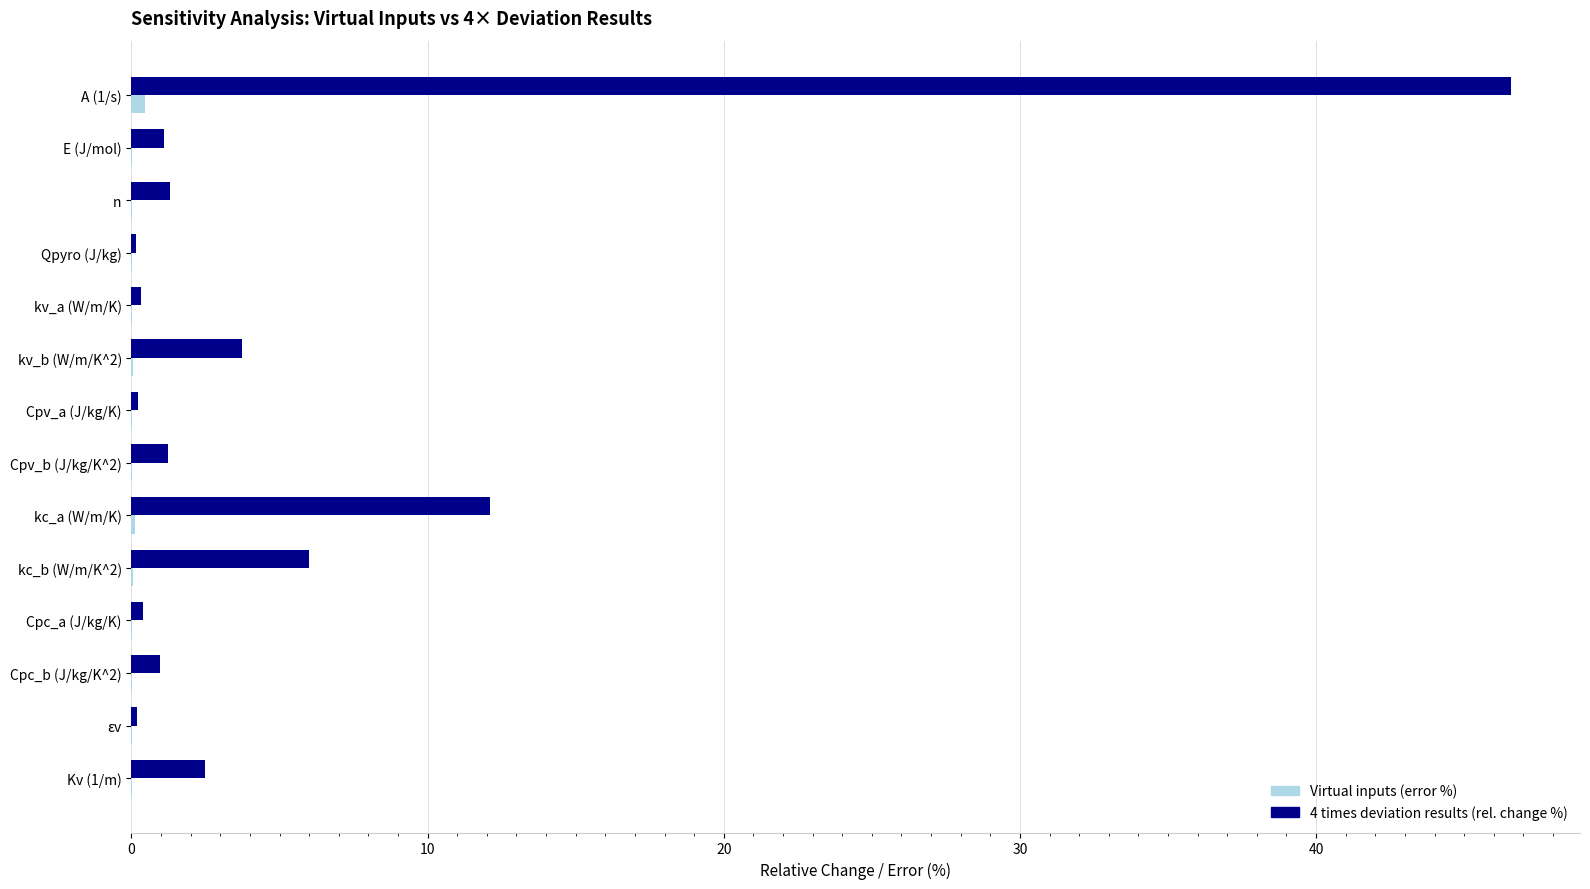

Which series has the largest total across all categories?

4 times deviation results (rel. change %)